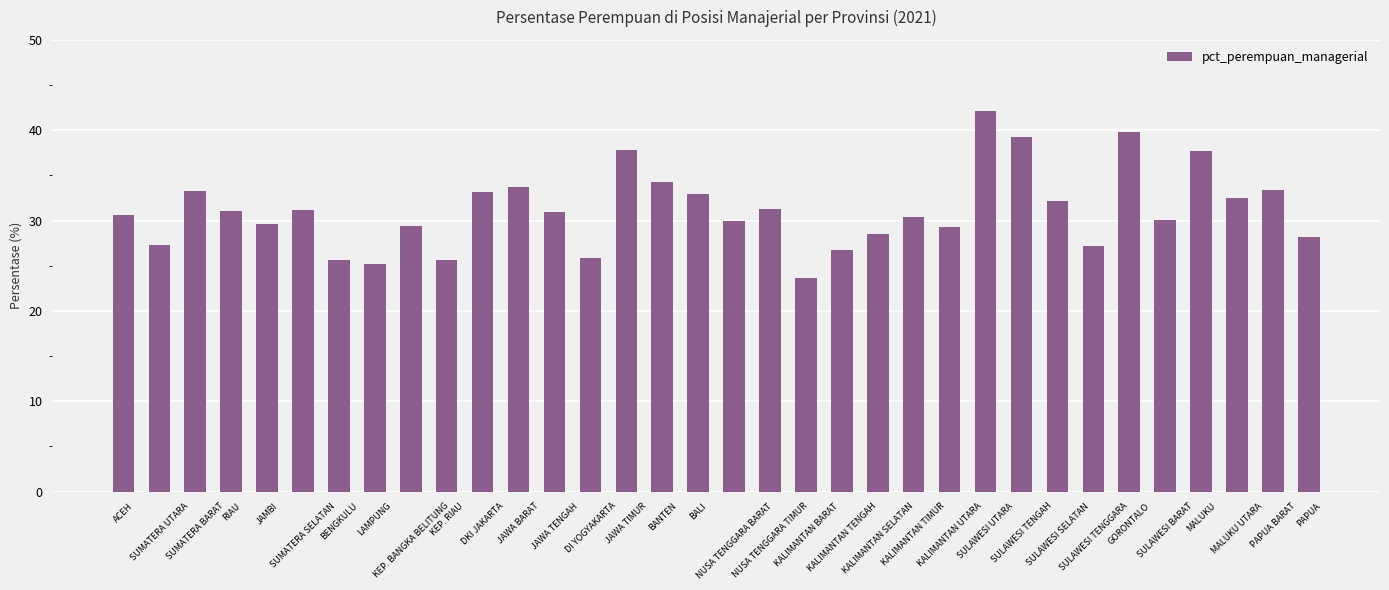

Between SUMATERA BARAT and JAWA TIMUR, which is larger?

JAWA TIMUR